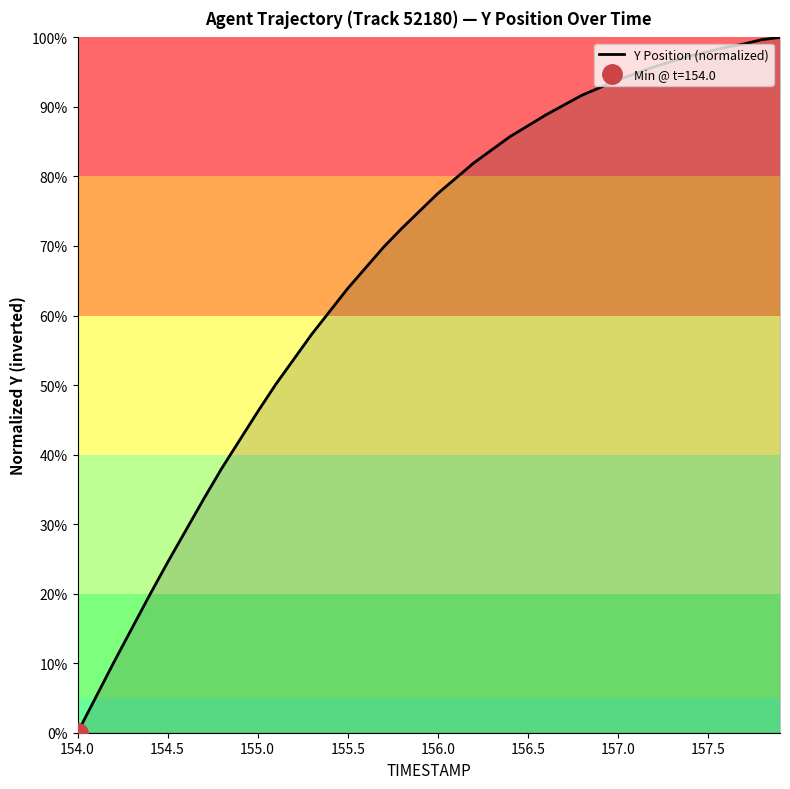

True or false: Y Position (normalized) has a value of 127.5 at 157.5.

False